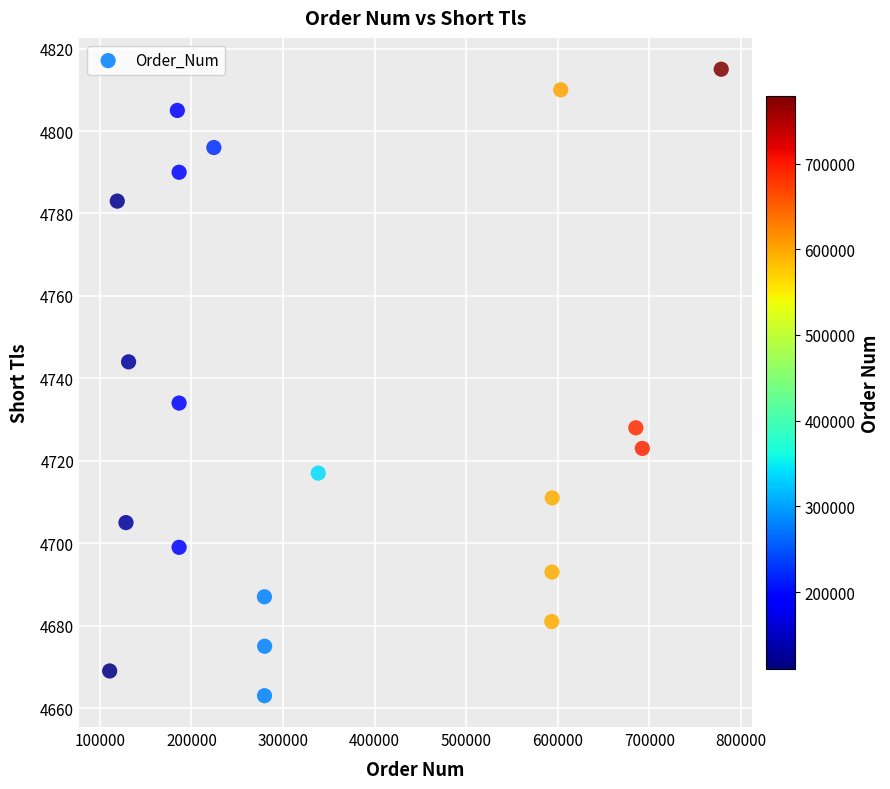

What is the range of X values (max minus min)?

667808